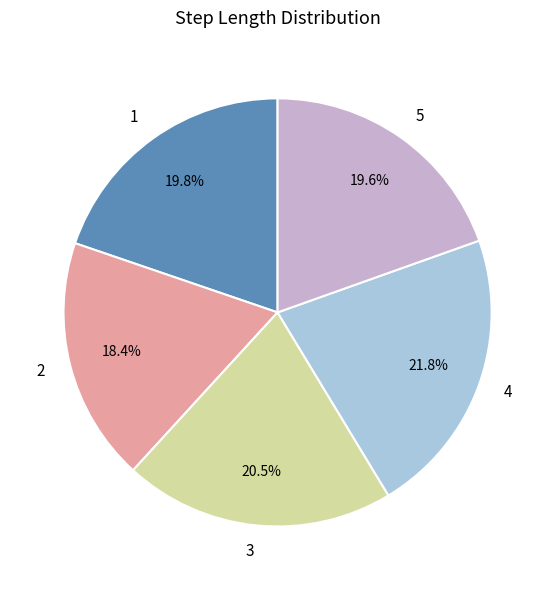

The 3 slice represents 20% of the pie. True or false?

True